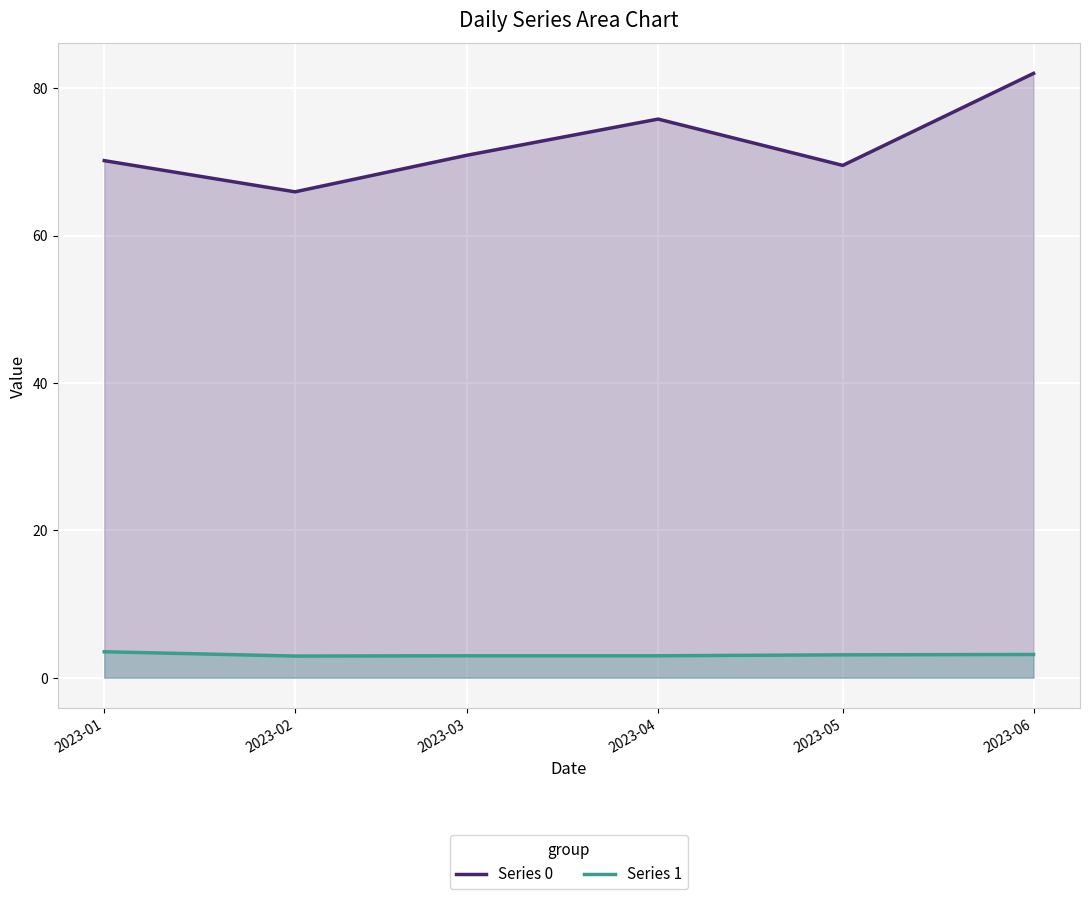

Reading right to left, extract all data points from this chart.

Series 0: 82.0	69.5	75.8	70.9	65.9	70.2
Series 1: 3.1	3.1	3.0	3.0	2.9	3.5